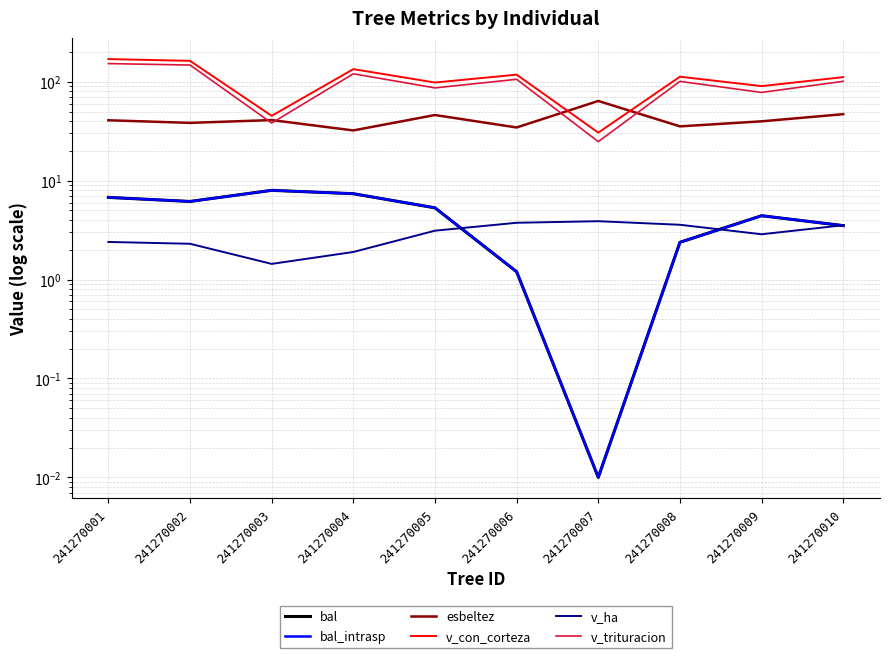

How many lines are shown in the chart?

6